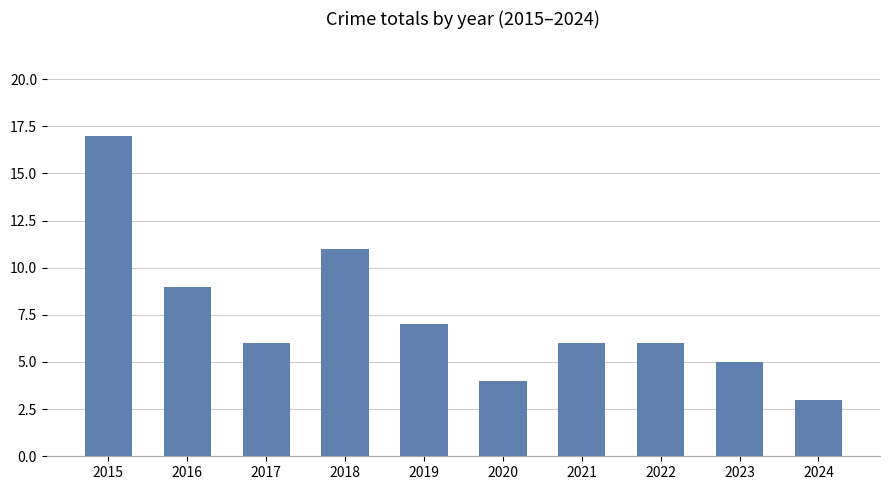

Is it true that the value at 2022 is 10?

False